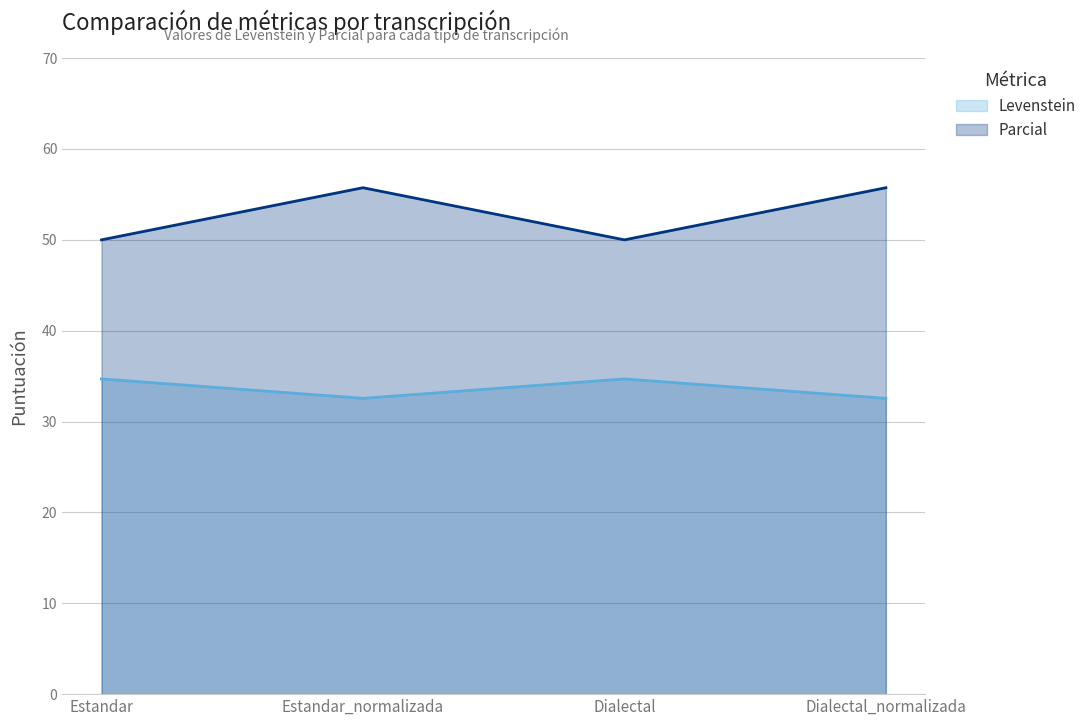

Between Estandar_normalizada and Dialectal_normalizada, which is larger?

Estandar_normalizada